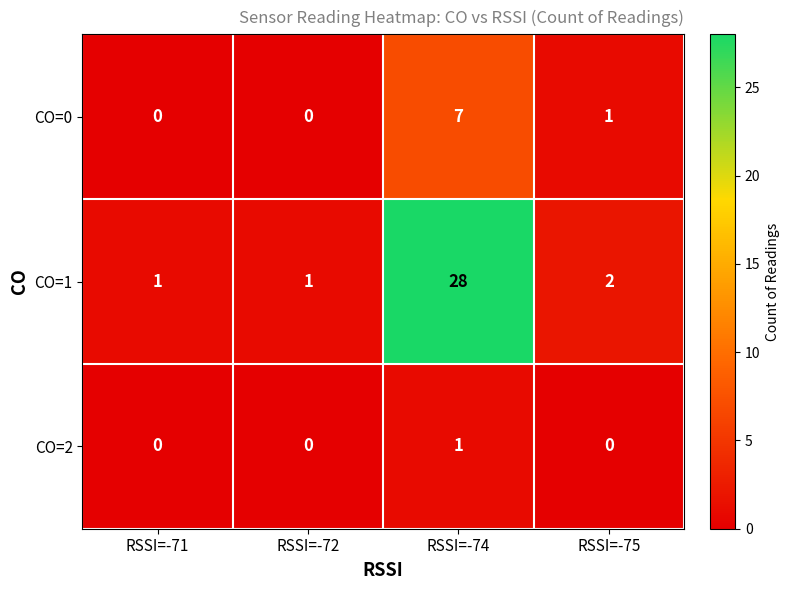

True or false: CO=0 has a value of -3 at RSSI=-72.

False